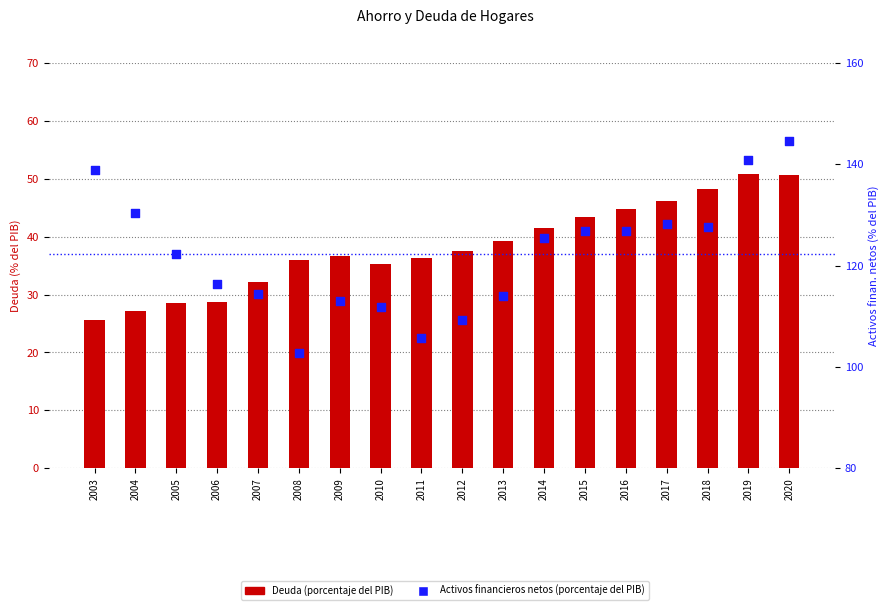

What is the total value across all series at 2016?

171.5